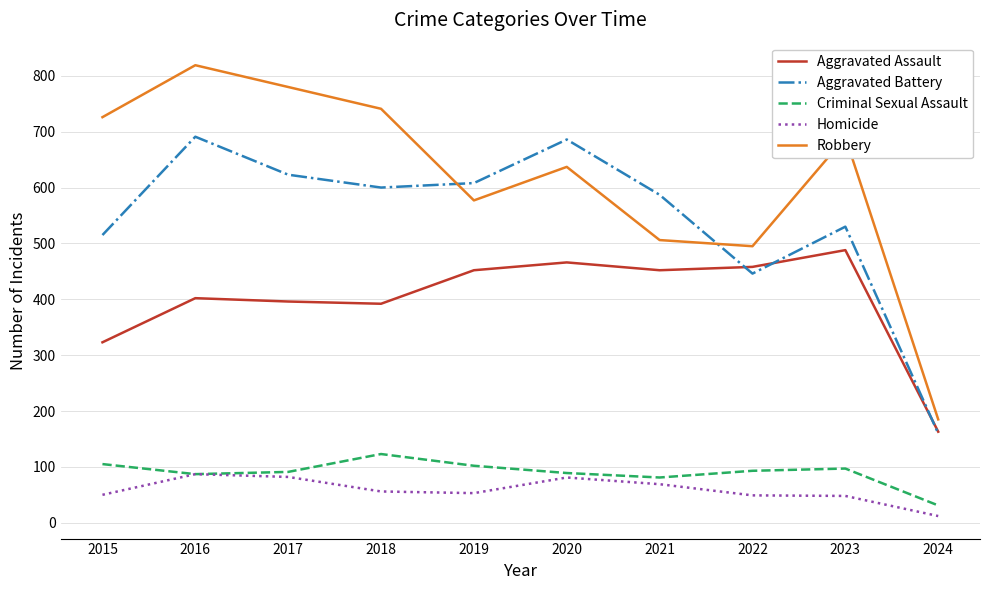

What is the difference between the highest and lowest values at 2023?

642